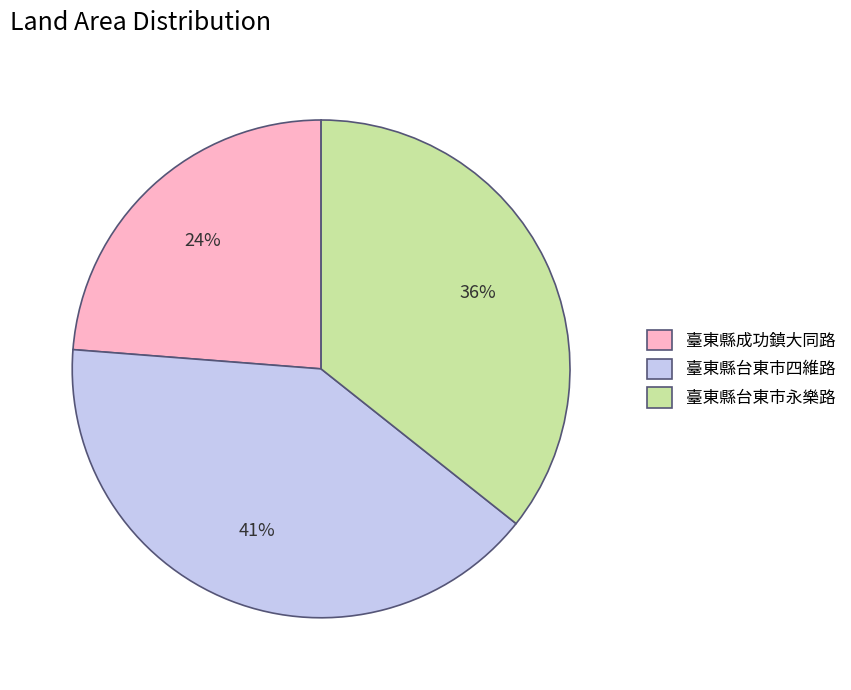

To the nearest percent, what portion does 臺東縣台東市永樂路 represent?

36%